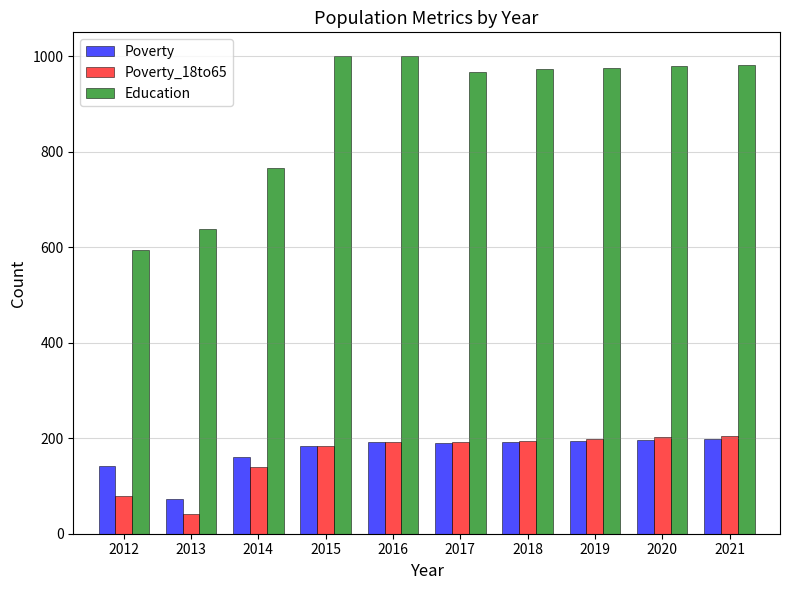

Which series has the widest spread of values?

Education